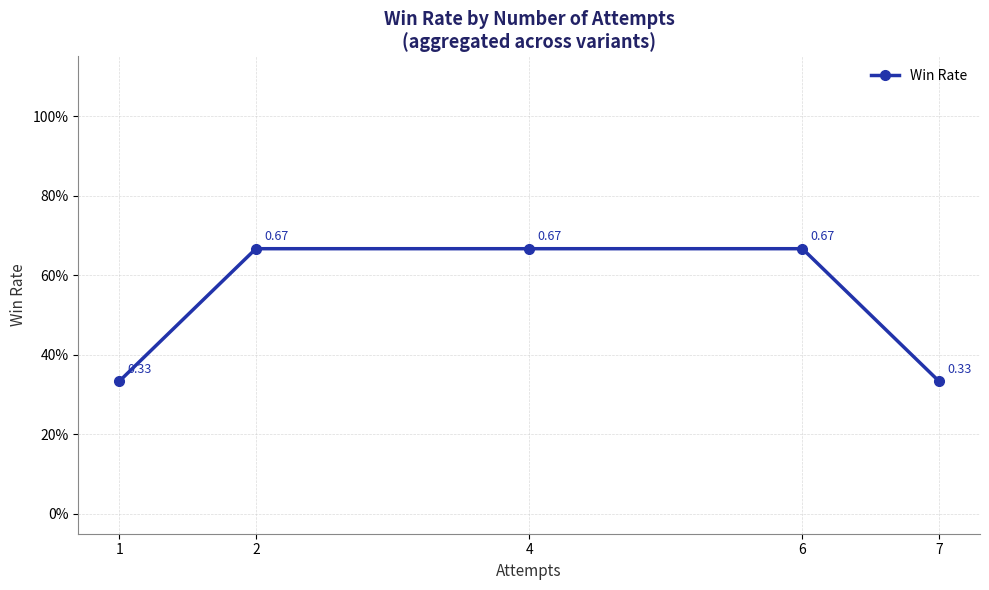

Is this an area chart (filled region under the line)?

No